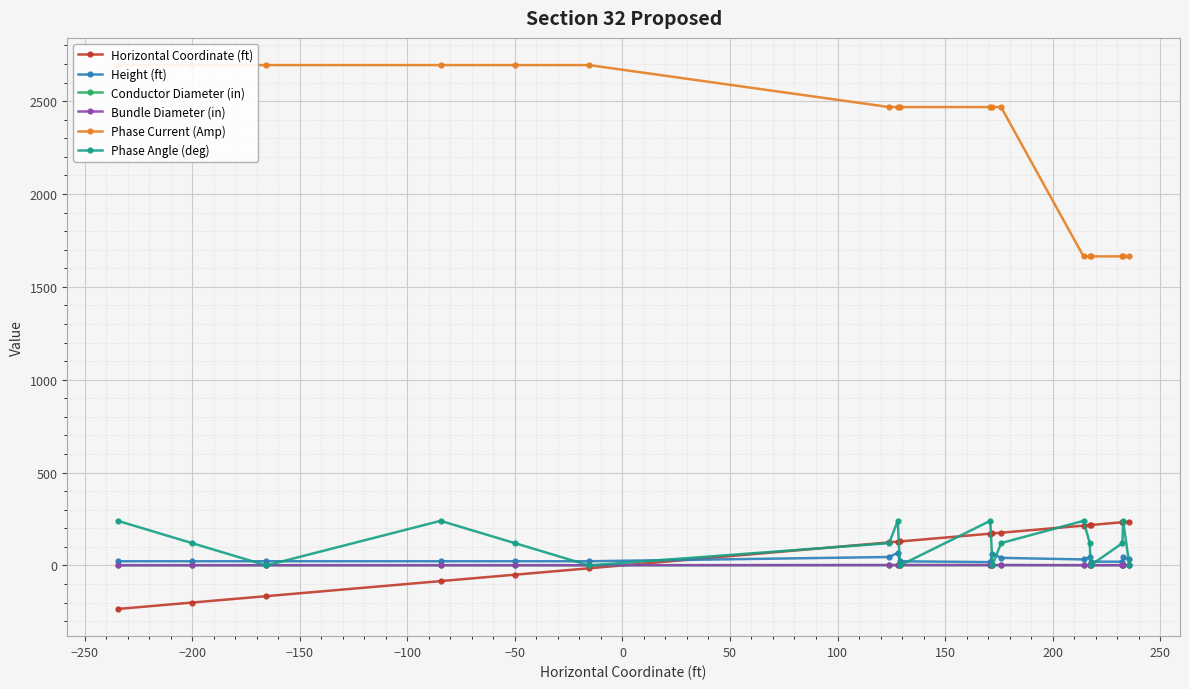

What is the difference between the highest and lowest values at 200?

2468.0